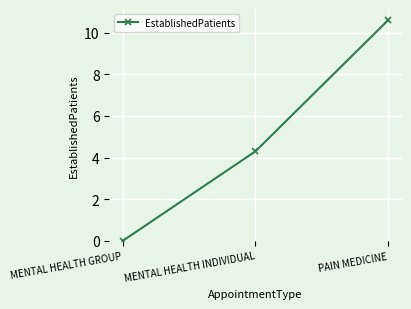

At which category does the chart reach its minimum across all series?

MENTAL HEALTH GROUP